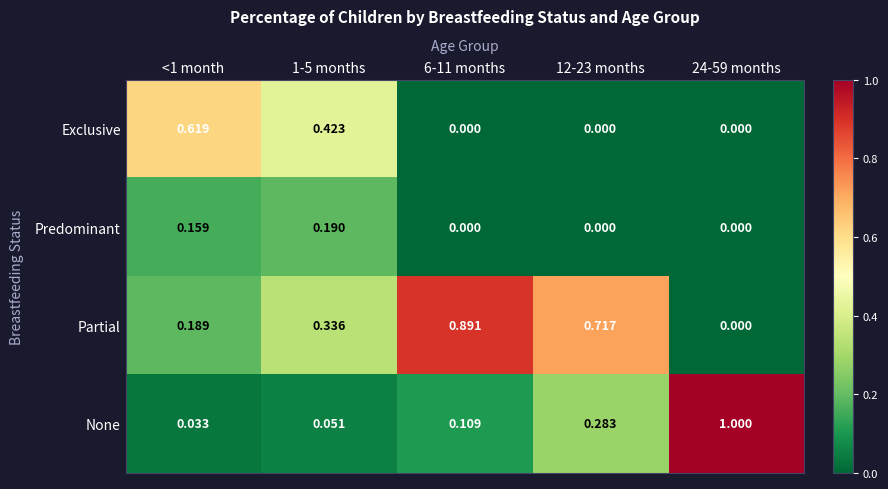

At how many categories does at least one series exceed 0?

5